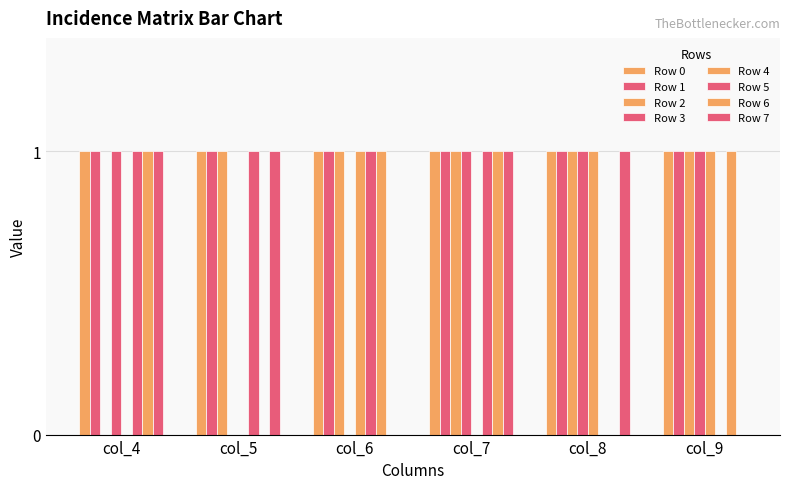

How many series are shown in this chart?

8